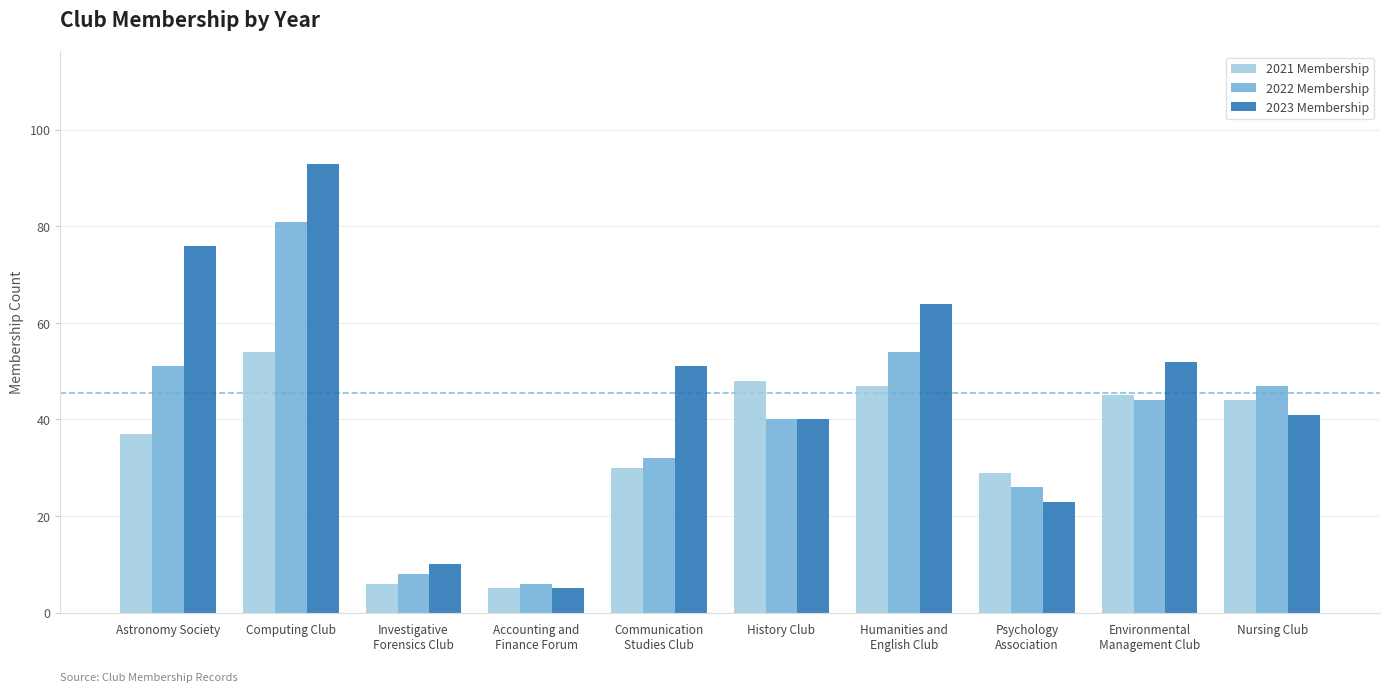

What is the difference between the 2021 Membership values at Nursing Club and Psychology
Association?

15